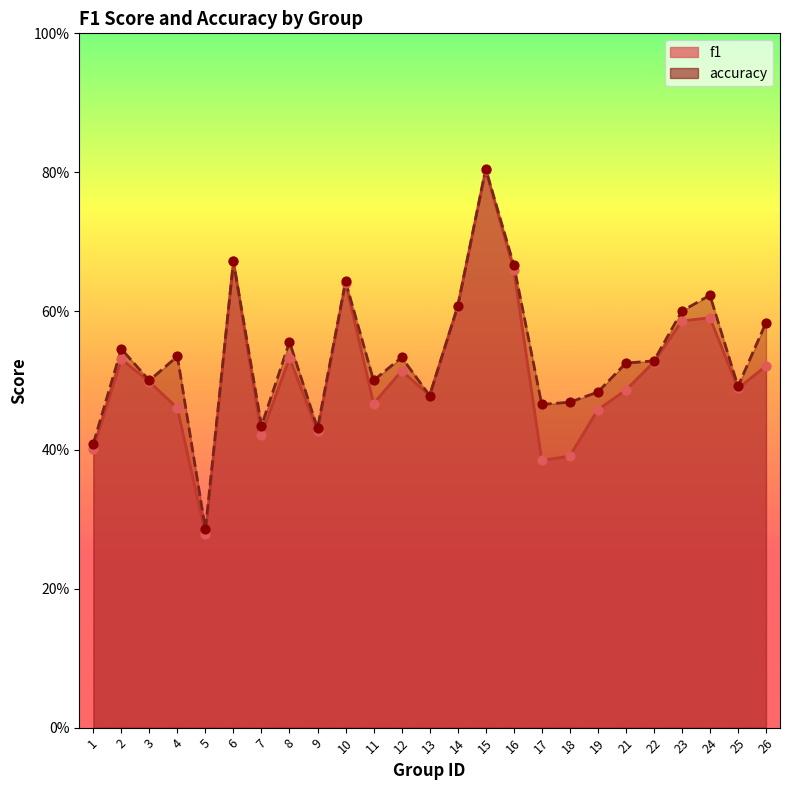

Which series contains the highest Y value?

accuracy